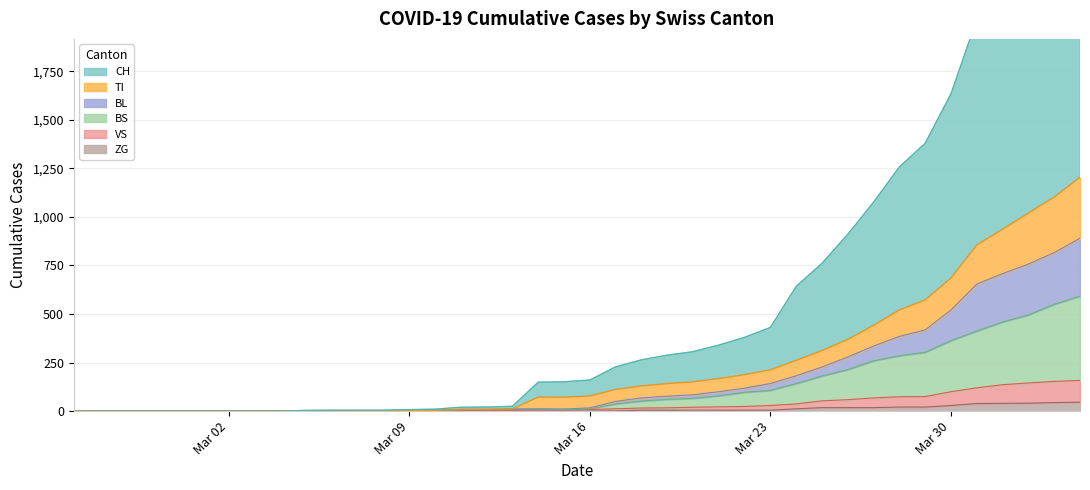

At which label does VS first exceed 8?

2020-03-17